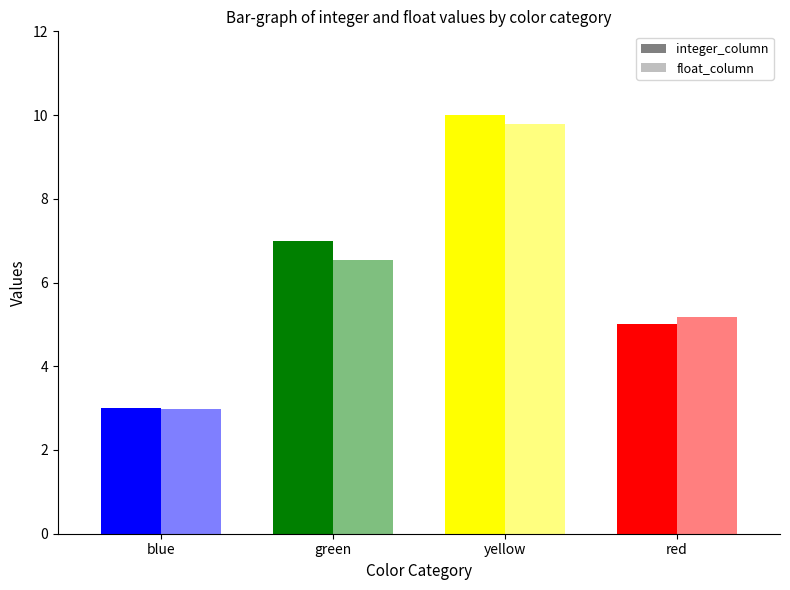

The float_column series shows 1.2 at blue. True or false?

False